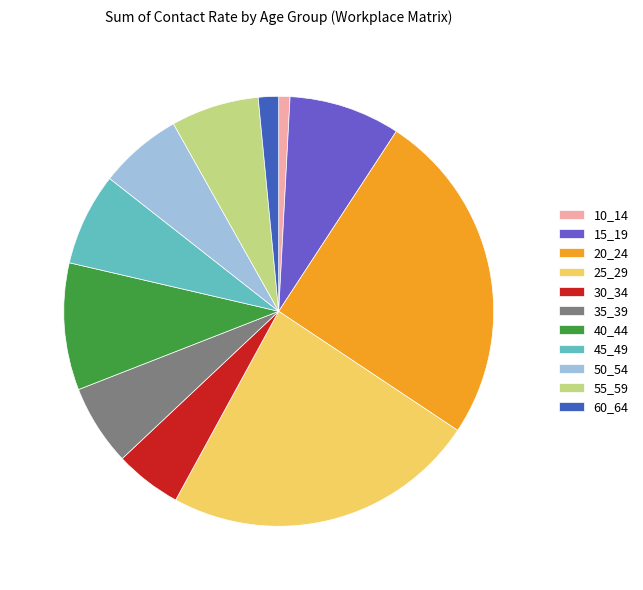

Is there any slice that represents more than half of the pie?

No